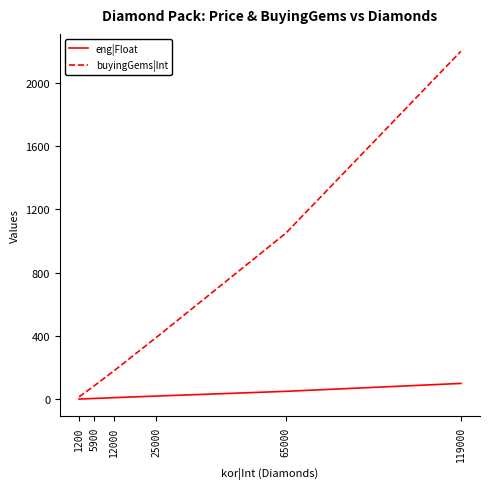

Which series has the largest range (max minus min)?

buyingGems|Int